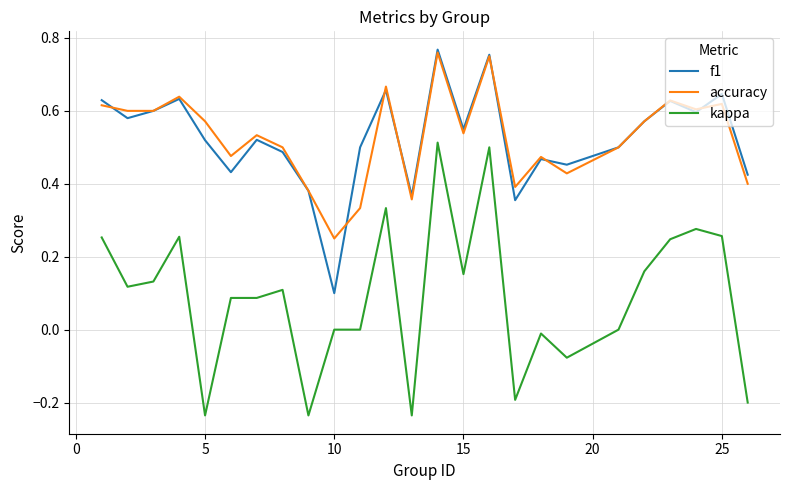

True or false: kappa and f1 cross at least once.

False